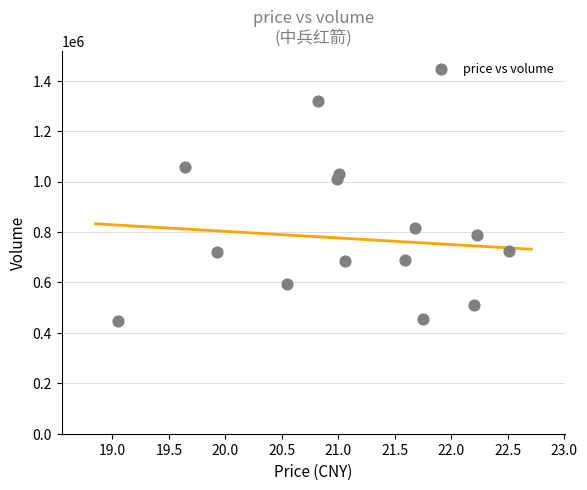

What Y value in the scatter plot is closest to 883084?

816476